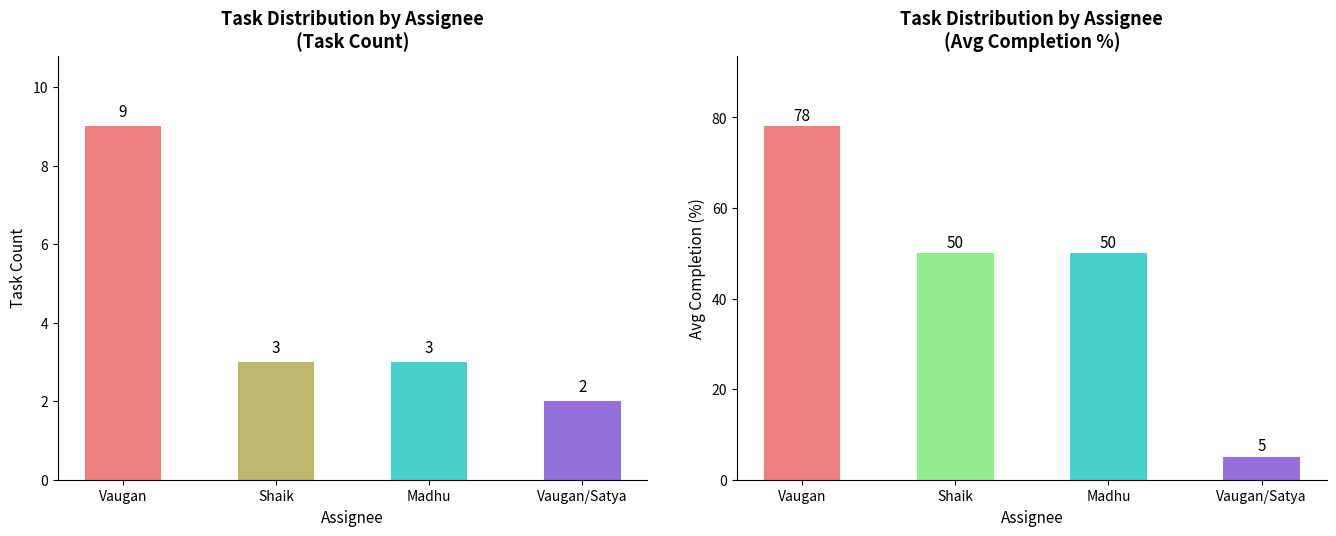

How many values in the Task Count series exceed 3?

1